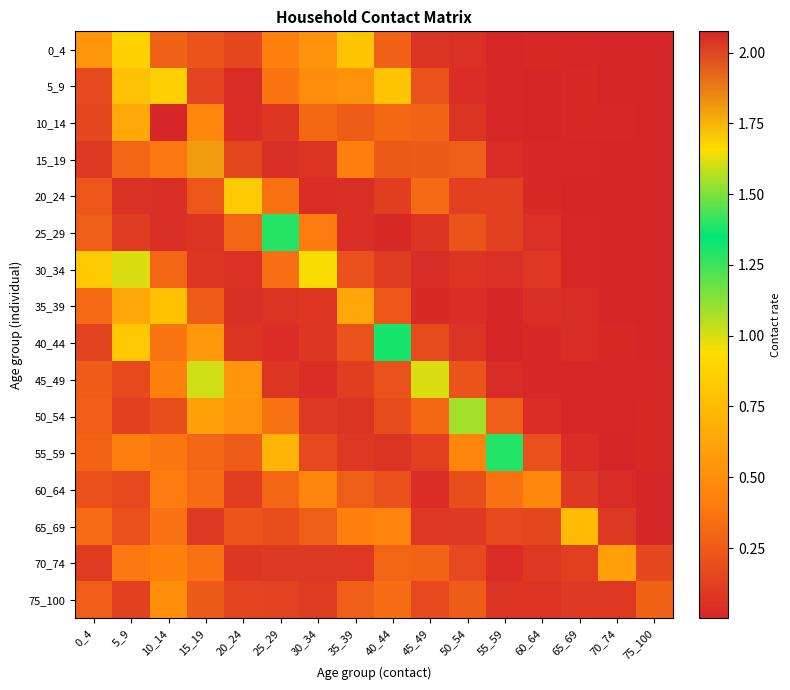

What is the total value across all series at 40_44?

5.2